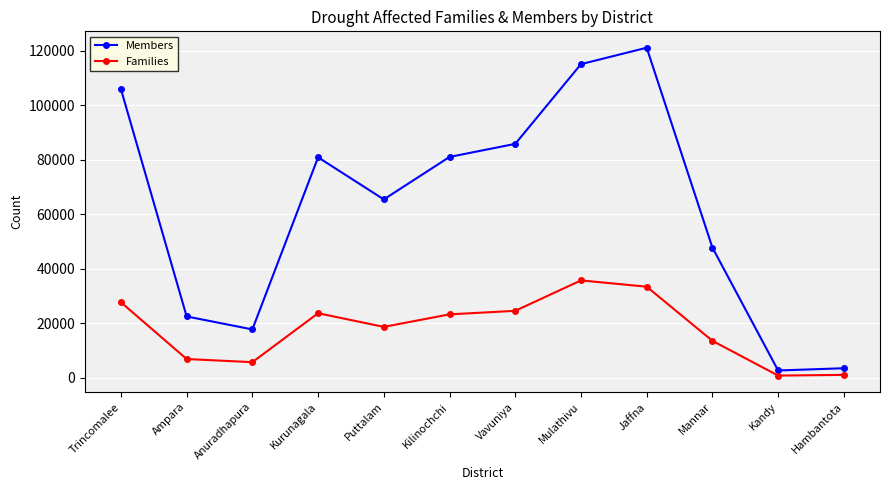

Which series has the largest range (max minus min)?

Members